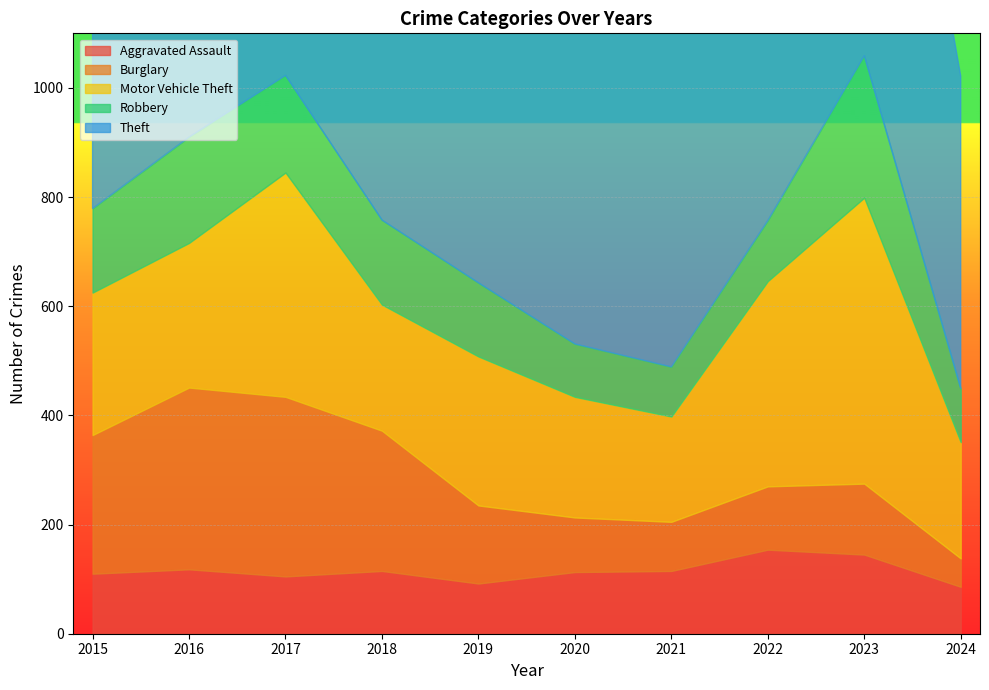

Which series has the largest total across all categories?

Theft